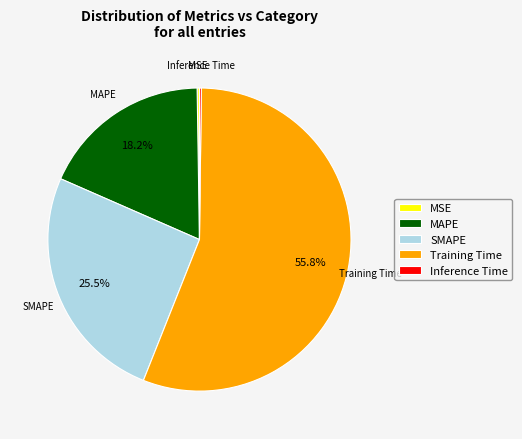

The SMAPE slice represents 16% of the pie. True or false?

False